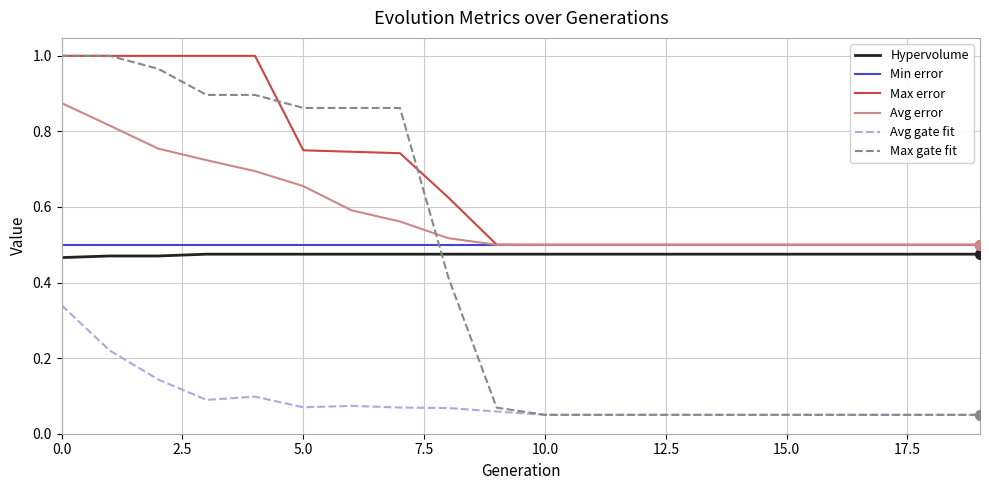

True or false: Hypervolume and Avg error intersect in this chart.

False